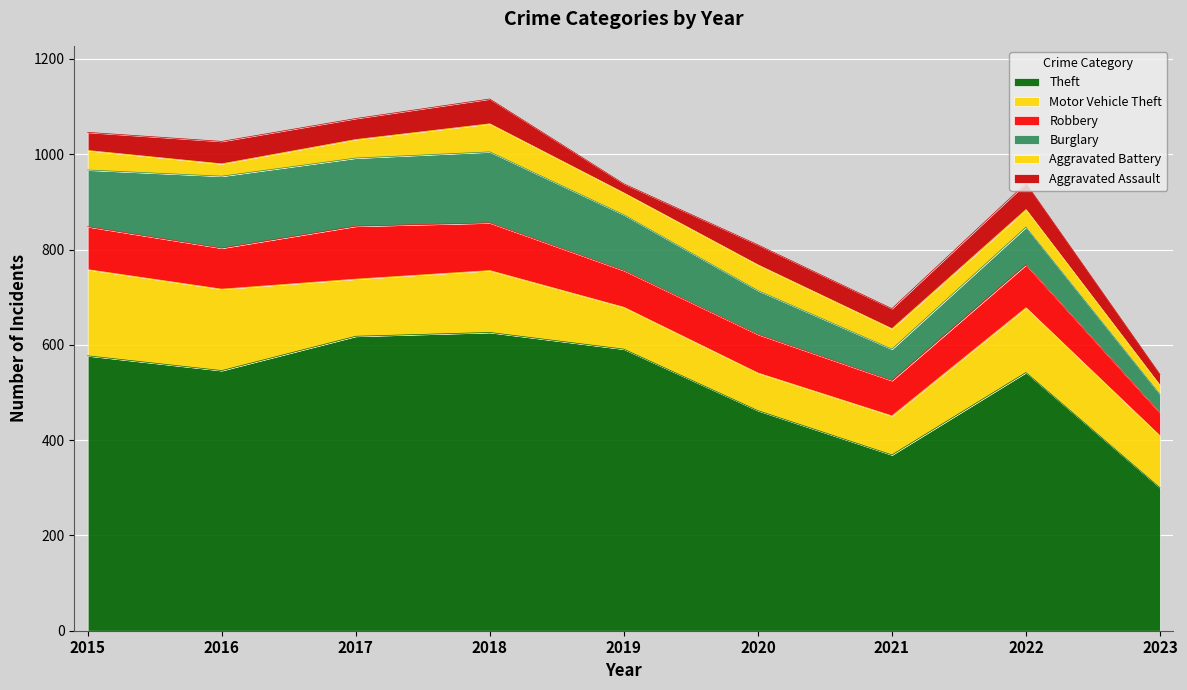

What is the maximum value shown in the chart?

626